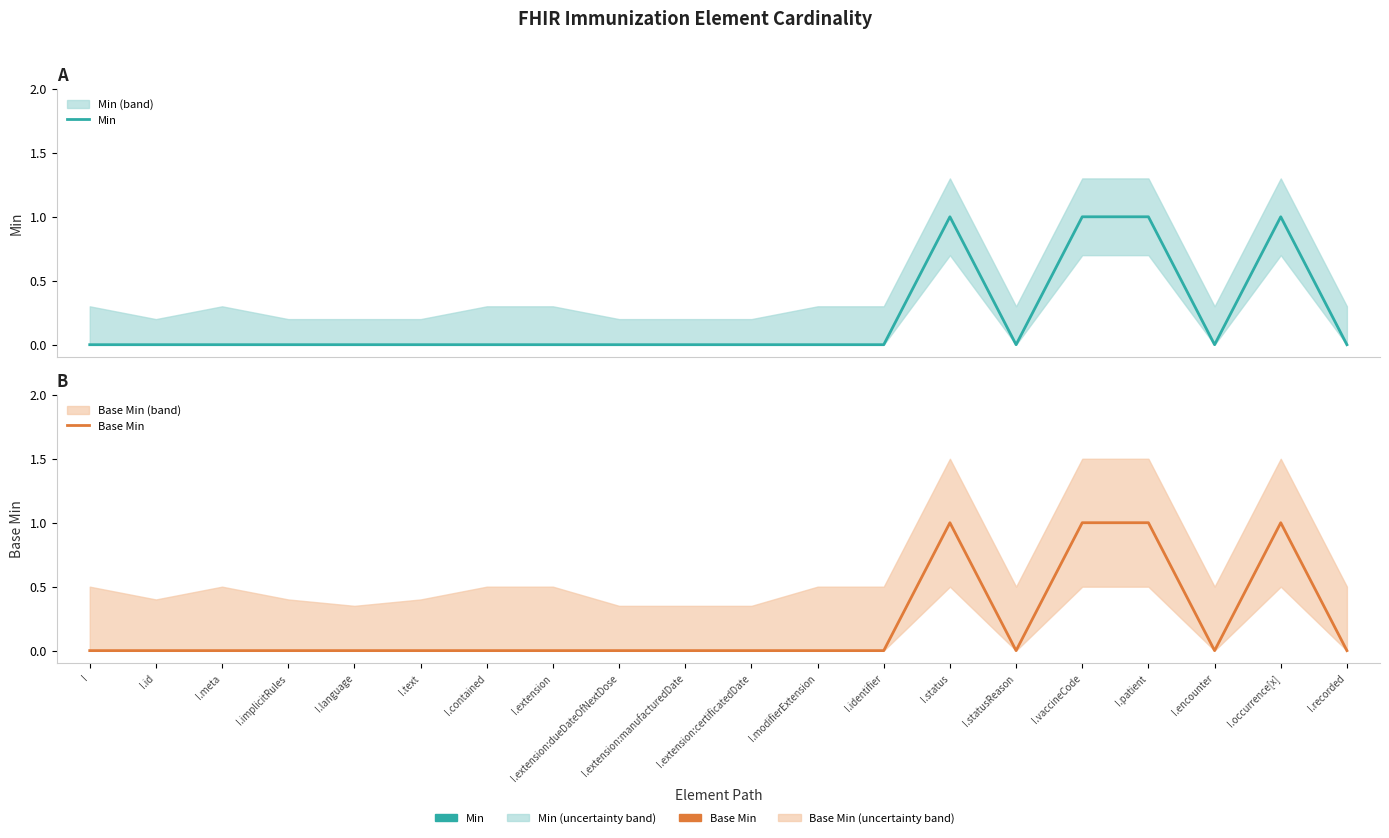

The value of Base Min at I.recorded is 0. True or false?

True